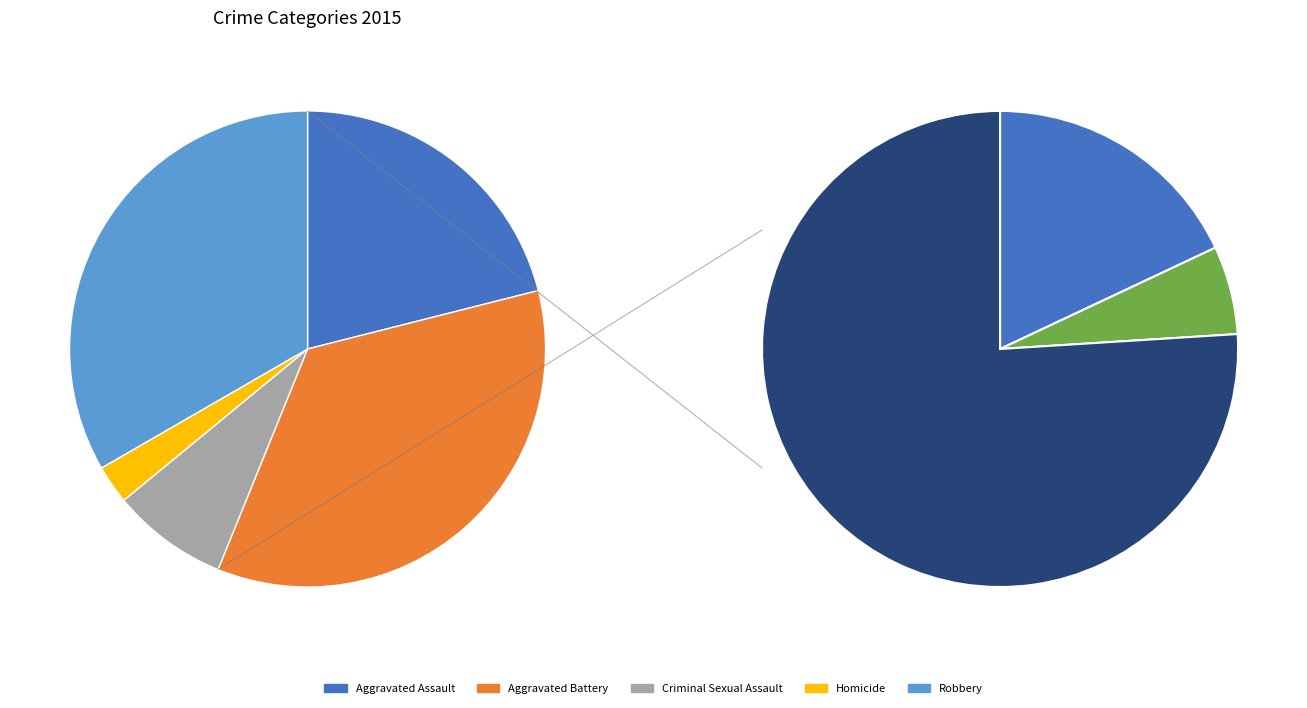

How many slices are in this pie chart?

5